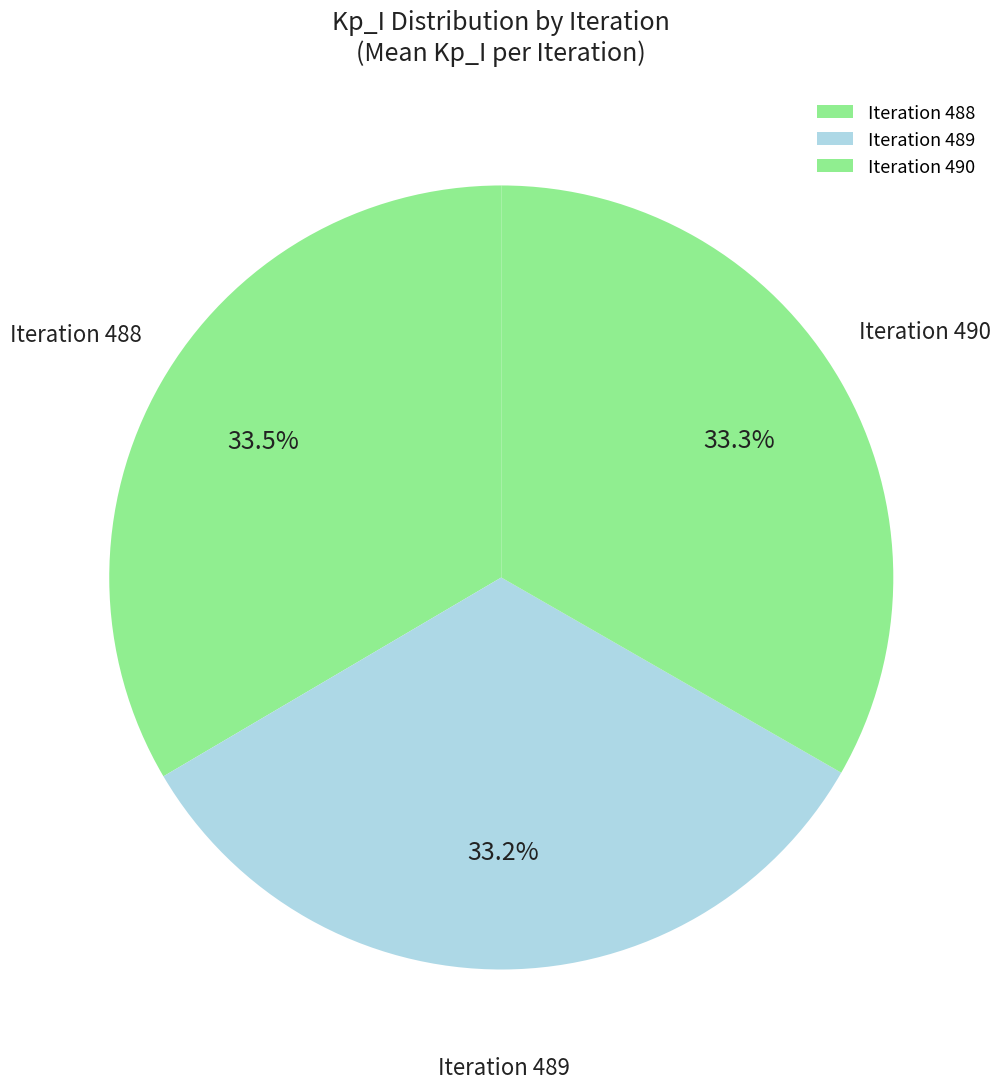

Combined, do Iteration 488 and Iteration 489 account for over 50%?

Yes